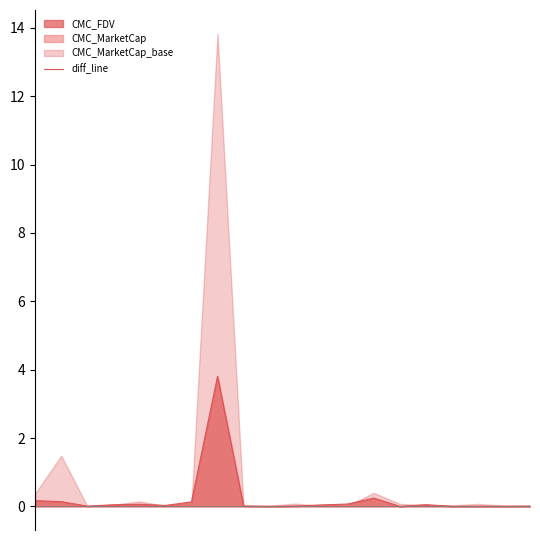

Rank the categories by value from highest to lowest.

7, 13, 0, 1, 6, 12, 4, 15, 3, 11, 5, 8, 10, 2, 17, 19, 18, 16, 9, 14